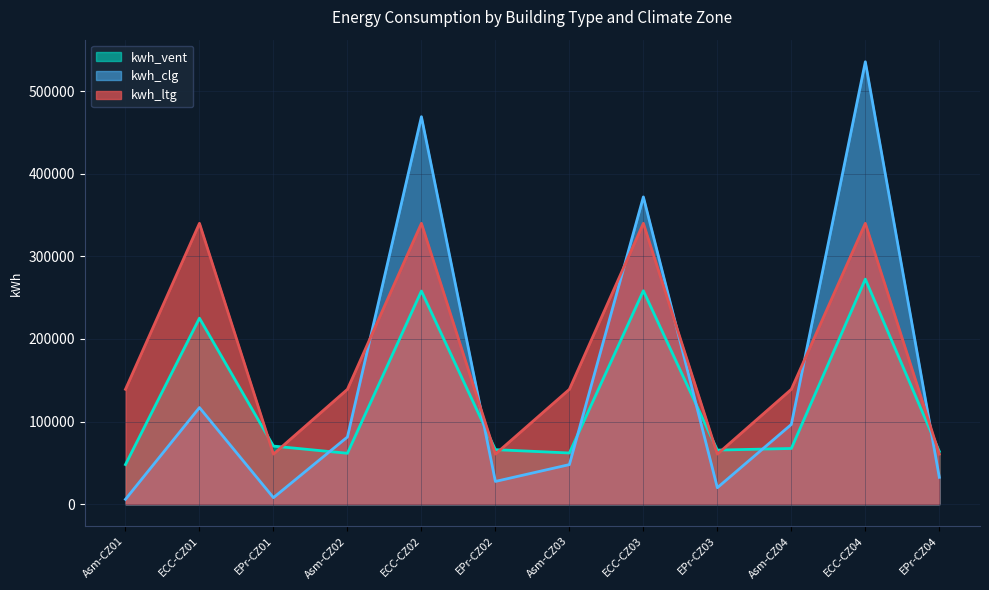

What value does the kwh_ltg series have at Asm-CZ04?

139099.3